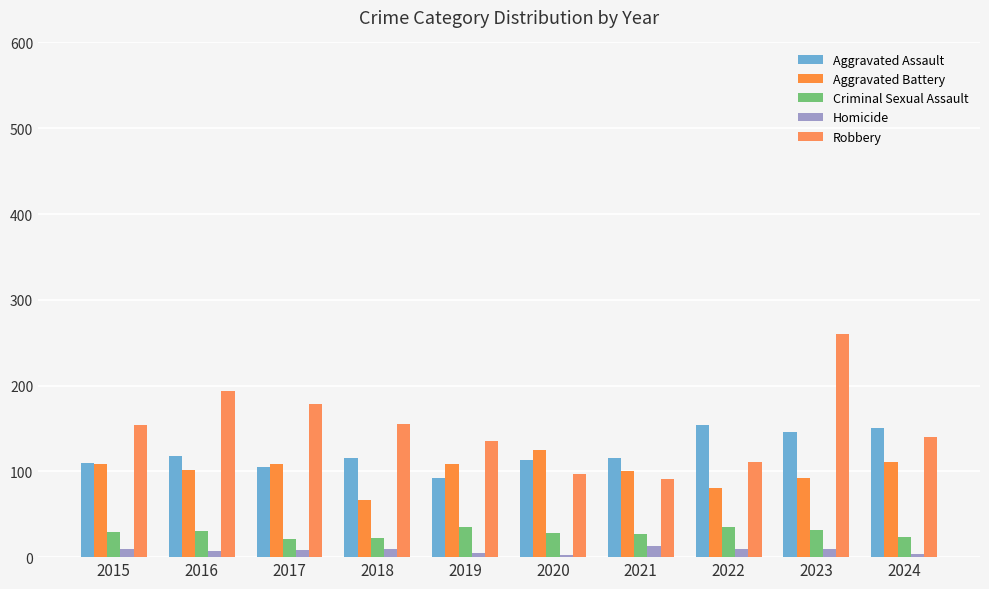

Rank the series by their maximum value, from lowest to highest.

Homicide, Criminal Sexual Assault, Aggravated Battery, Aggravated Assault, Robbery